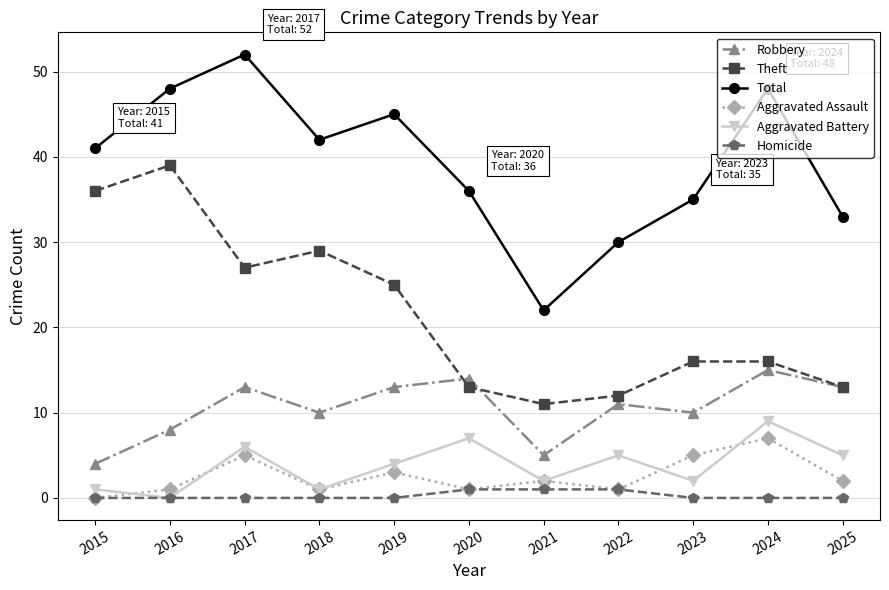

Reading right to left, transcribe all the data shown in this chart.

Robbery: 13	15	10	11	5	14	13	10	13	8	4
Theft: 13	16	16	12	11	13	25	29	27	39	36
Total: 33	48	35	30	22	36	45	42	52	48	41
Aggravated Assault: 2	7	5	1	2	1	3	1	5	1	0
Aggravated Battery: 5	9	2	5	2	7	4	1	6	0	1
Homicide: 0	0	0	1	1	1	0	0	0	0	0